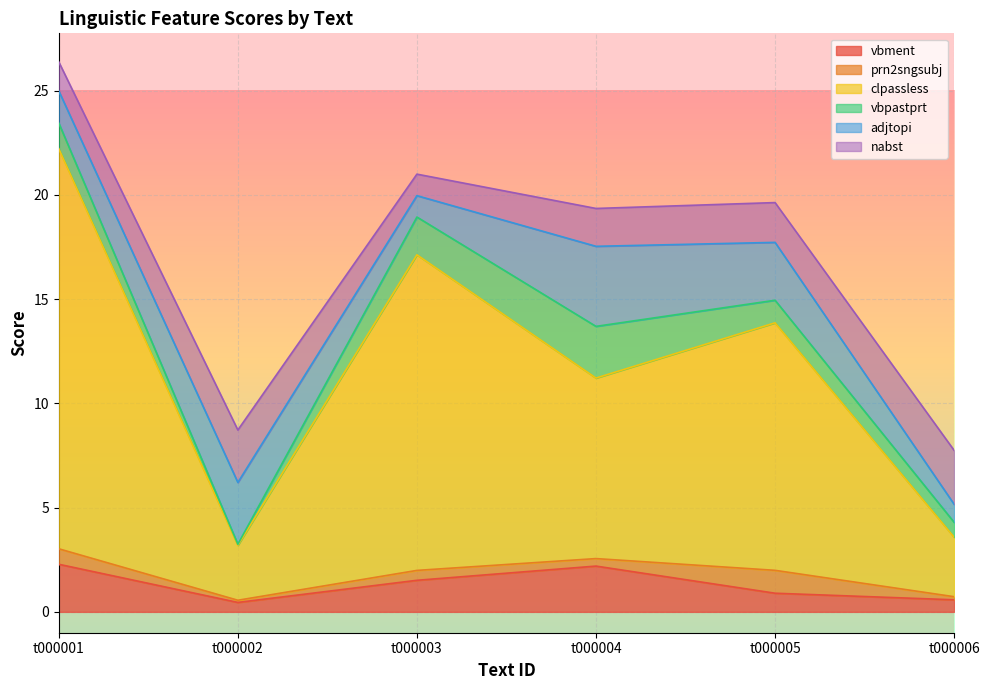

At which category is the sum across all series the highest?

t000001